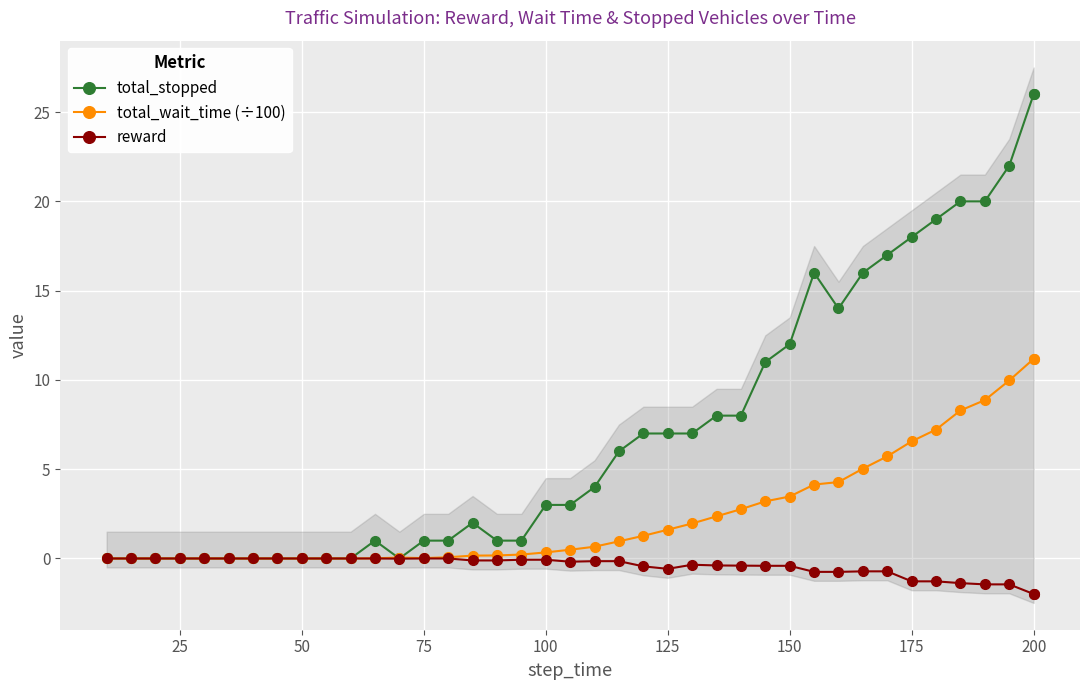

How many interior local valleys does the reward series have?

3